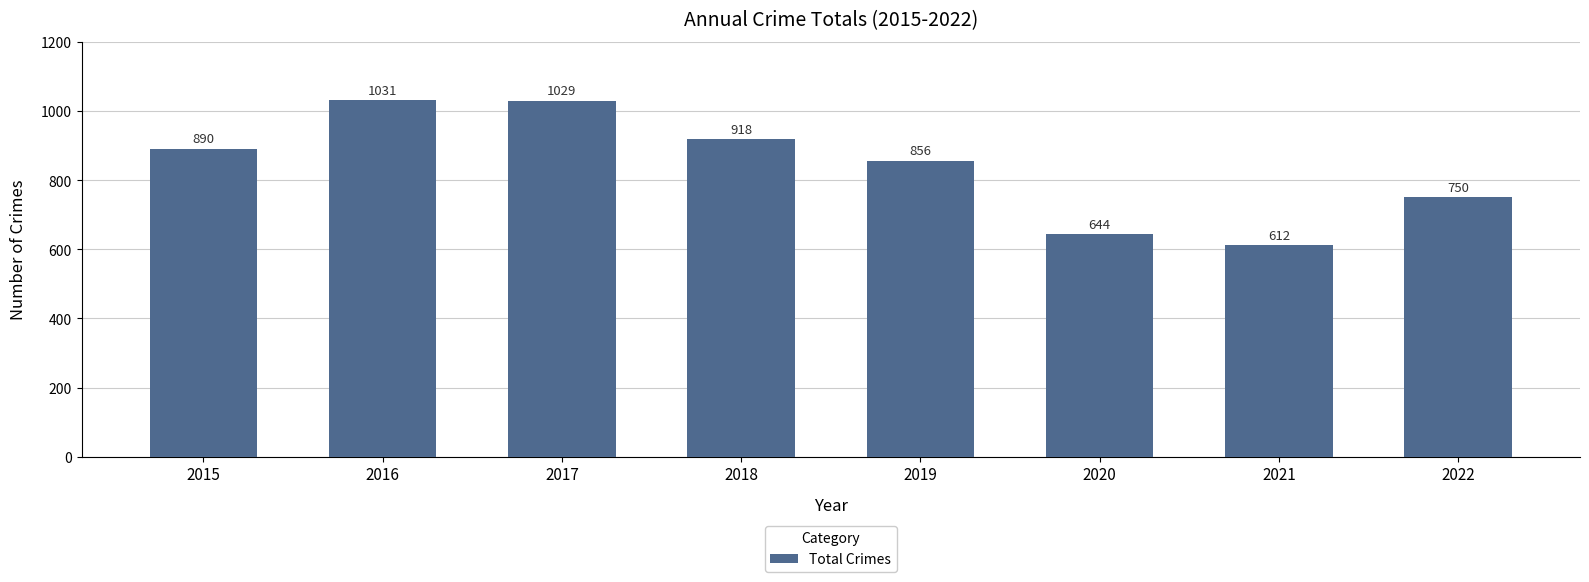

What is the difference between the maximum and second lowest values?

387